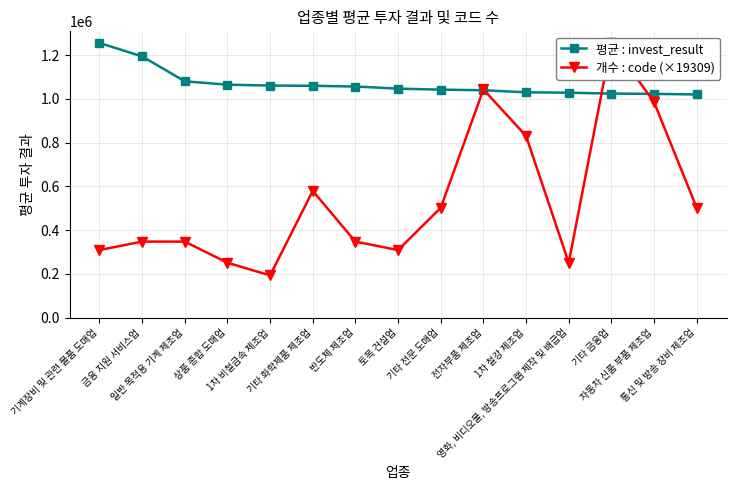

At which category is the sum across all series the highest?

기타 금융업